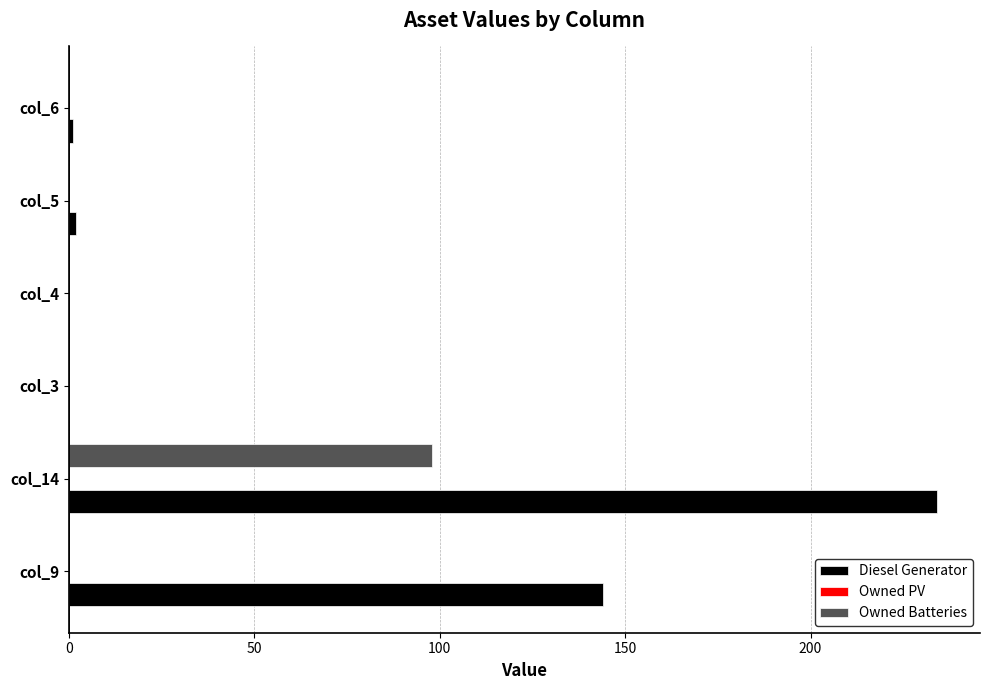

The Owned Batteries series shows -46 at col_6. True or false?

False